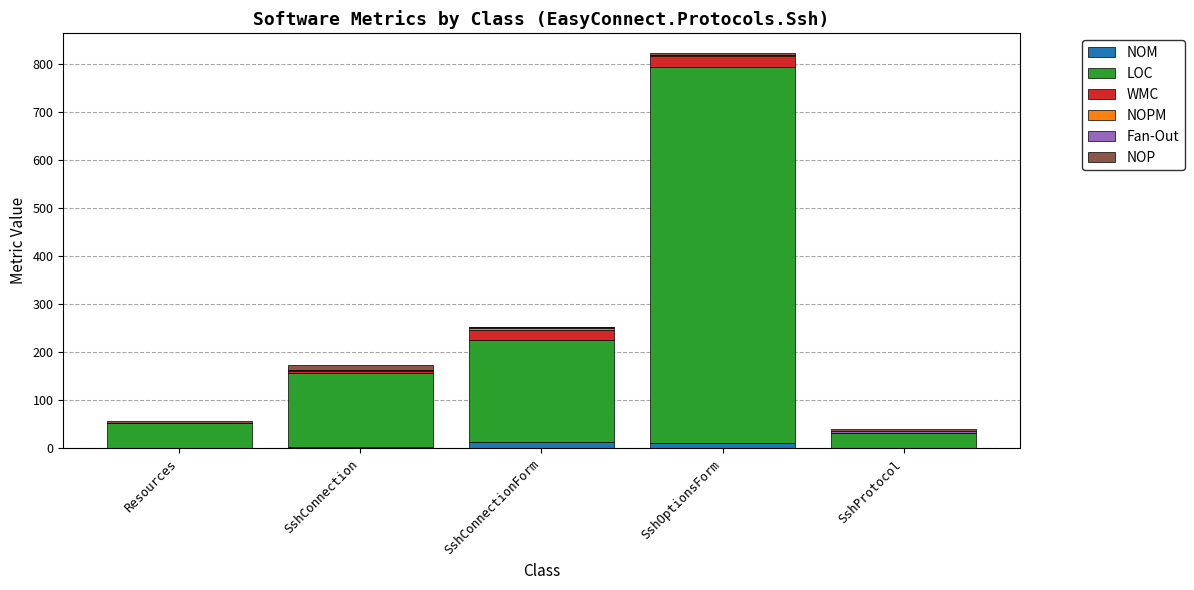

What is the sum of all NOM values?

29